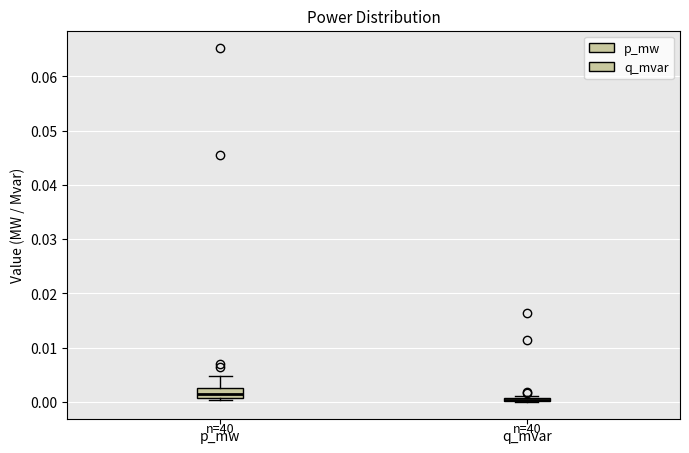

Where does the upper whisker of the box for p_mw end on the y-axis? The values are not printed on the chart, so give them approximately, as read against the axis.

0.005